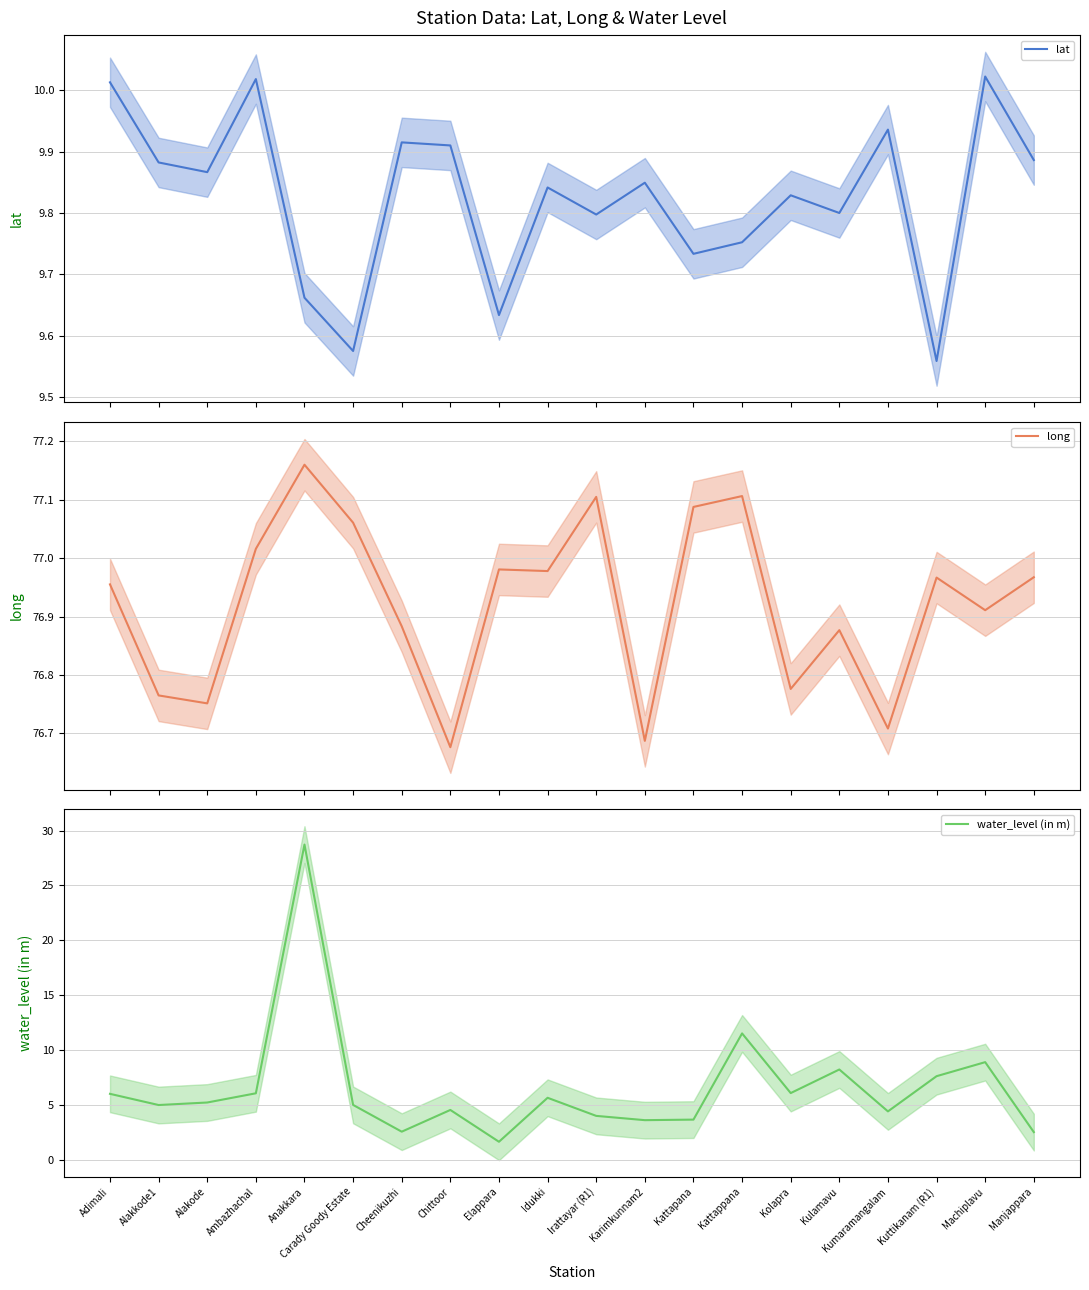

Reading right to left, extract all data points from this chart.

lat: 9.9	10.0	9.6	9.9	9.8	9.8	9.8	9.7	9.8	9.8	9.8	9.6	9.9	9.9	9.6	9.7	10.0	9.9	9.9	10.0
long: 77.0	76.9	77.0	76.7	76.9	76.8	77.1	77.1	76.7	77.1	77.0	77.0	76.7	76.9	77.1	77.2	77.0	76.8	76.8	77.0
water_level (in m): 2.5	8.9	7.6	4.4	8.2	6.1	11.5	3.6	3.6	4.0	5.6	1.6	4.5	2.5	5.0	28.7	6.0	5.2	5.0	6.0